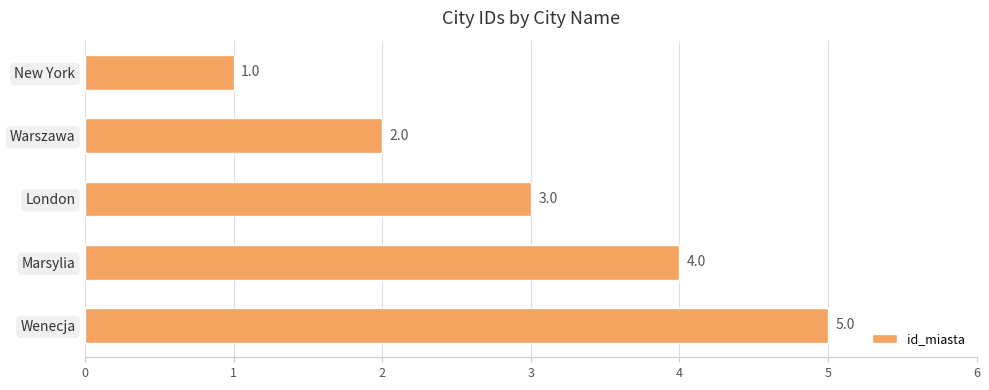

Is it true that the value at New York is 1?

True